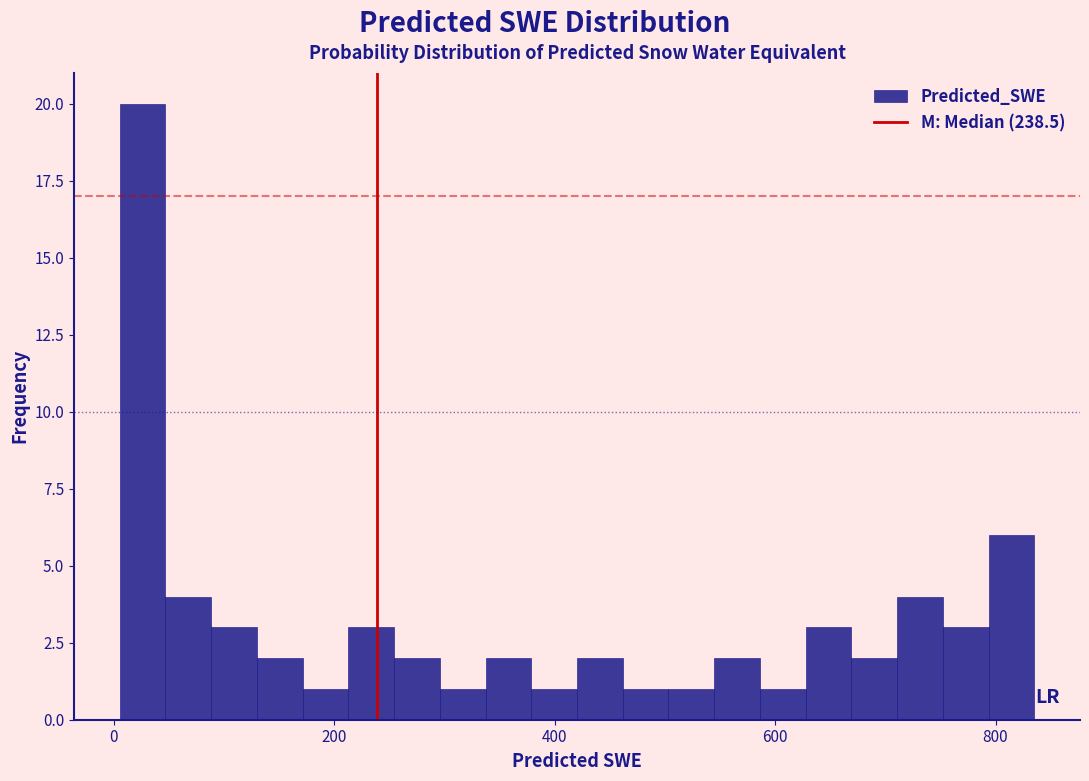

Read against the x-axis, roughly where is the centre of the tallest bar?

20